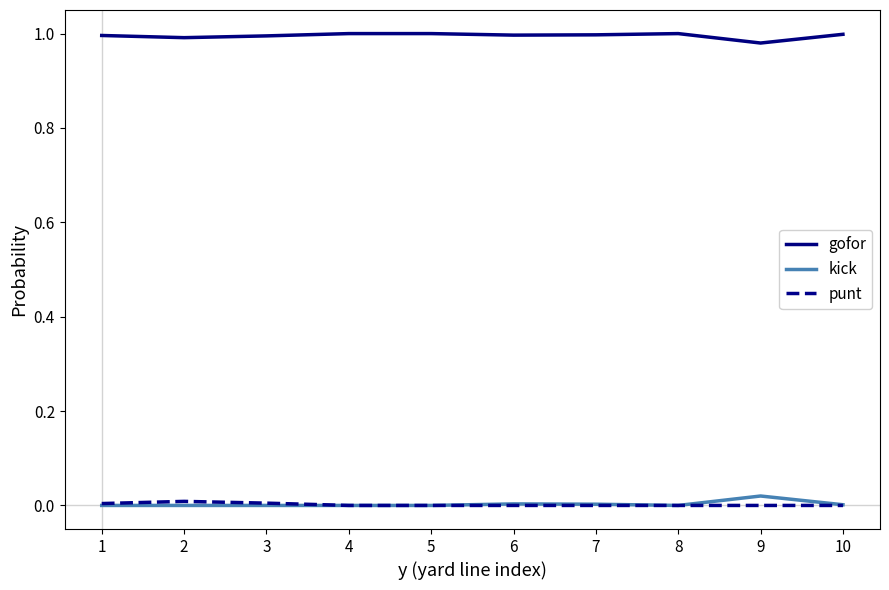

True or false: gofor and kick cross at least once.

False